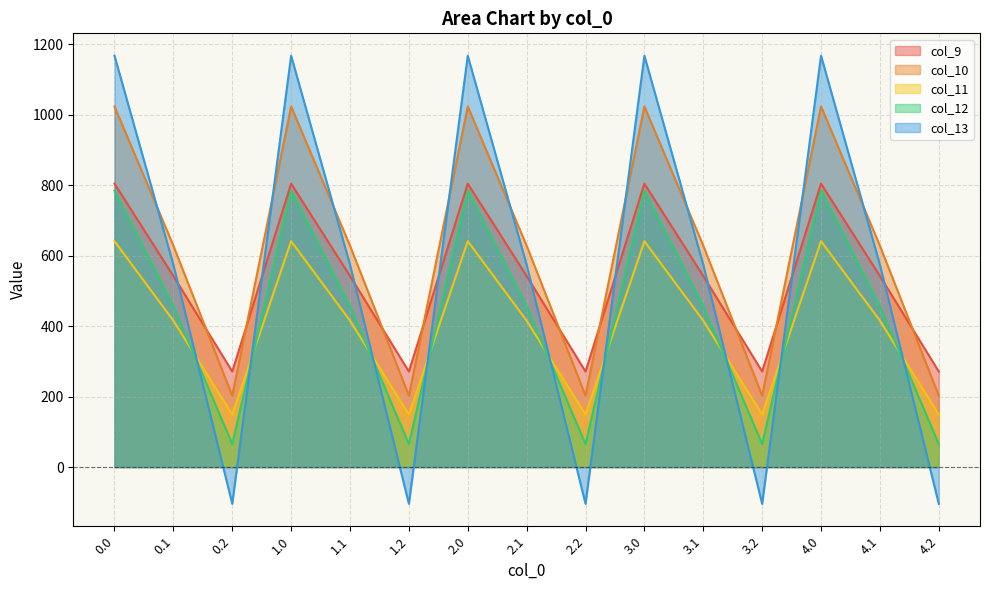

True or false: col_9 has a value of 804.0 at 0.0.

True